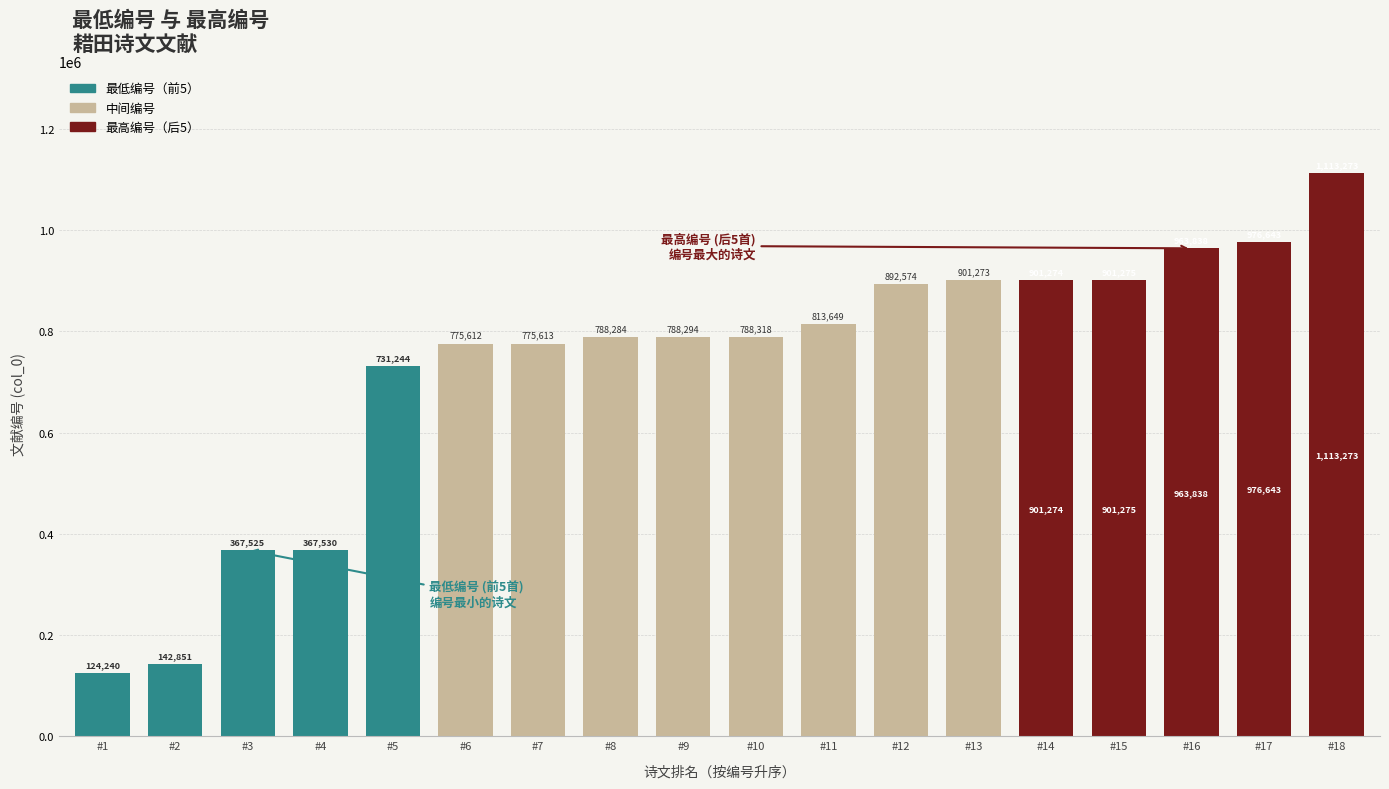

What is the ratio of the value at #15 to the value at #11?

1.1